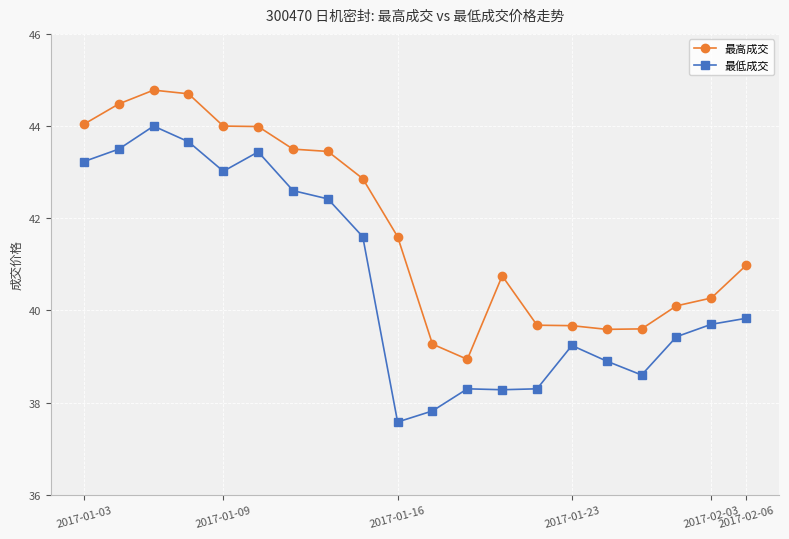

What is the value of the 最低成交 point at the 16th from the left?

38.9